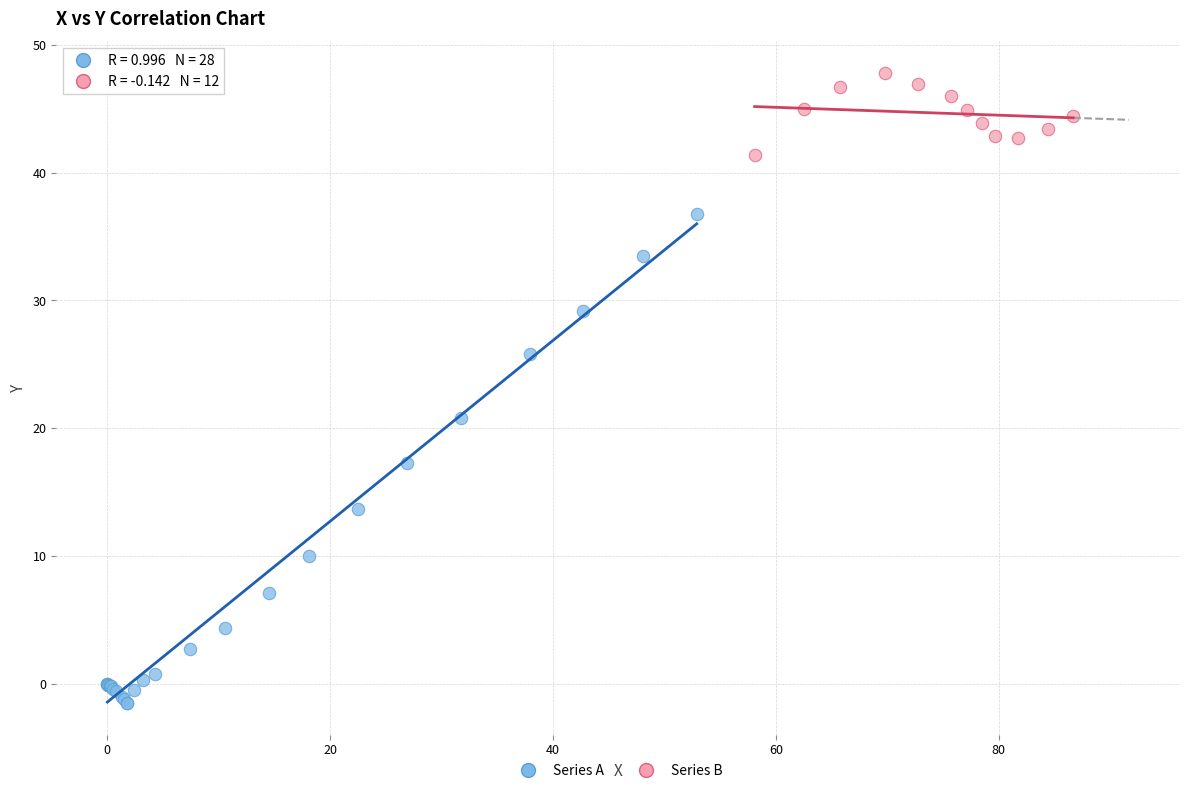

Which series has the largest Y range (max minus min)?

Series A